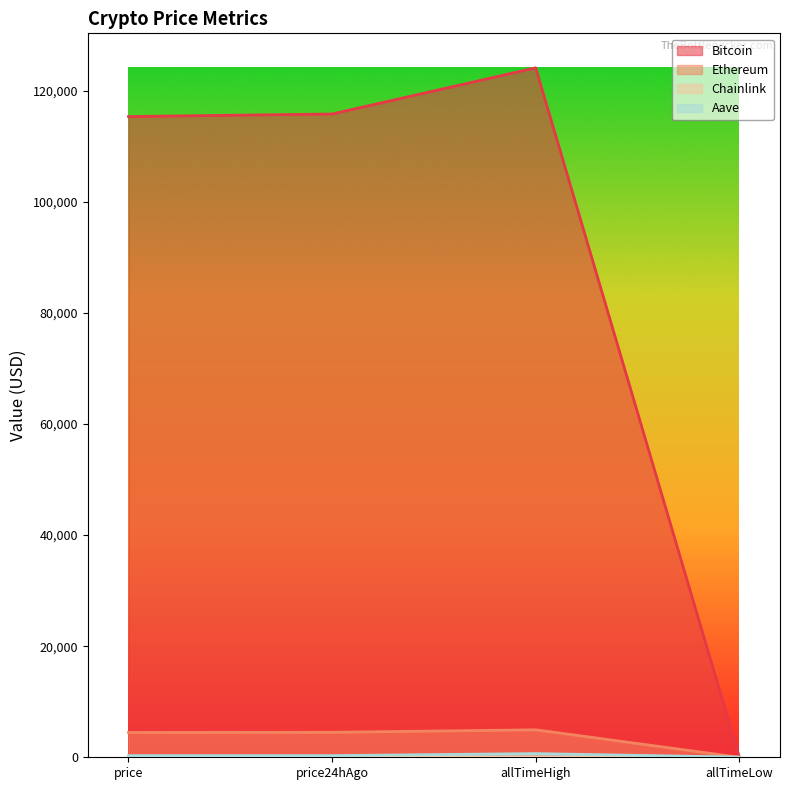

Between allTimeHigh and price24hAgo, which is larger?

allTimeHigh